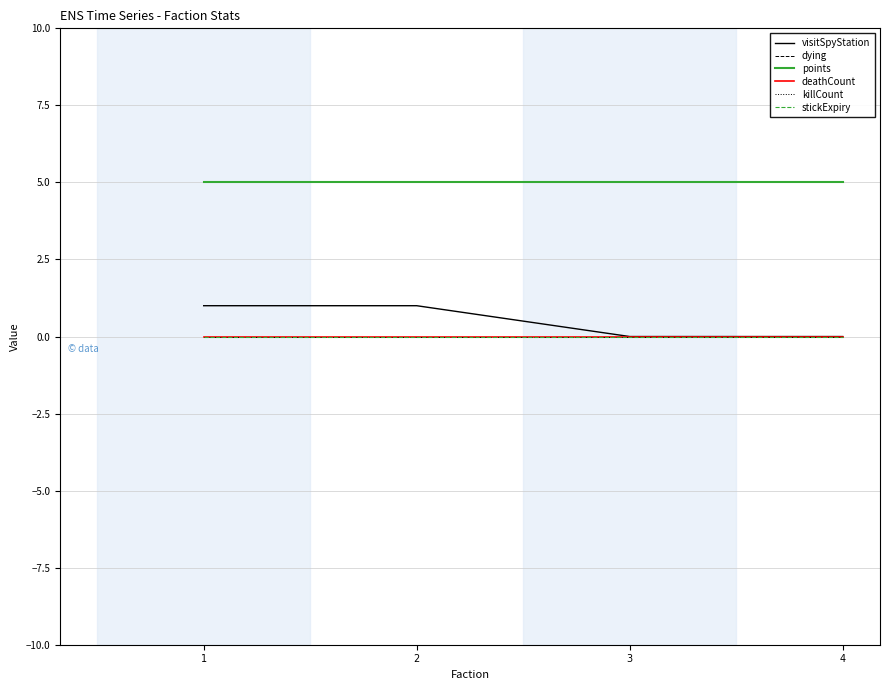

Does the chart have visible grid lines?

Yes